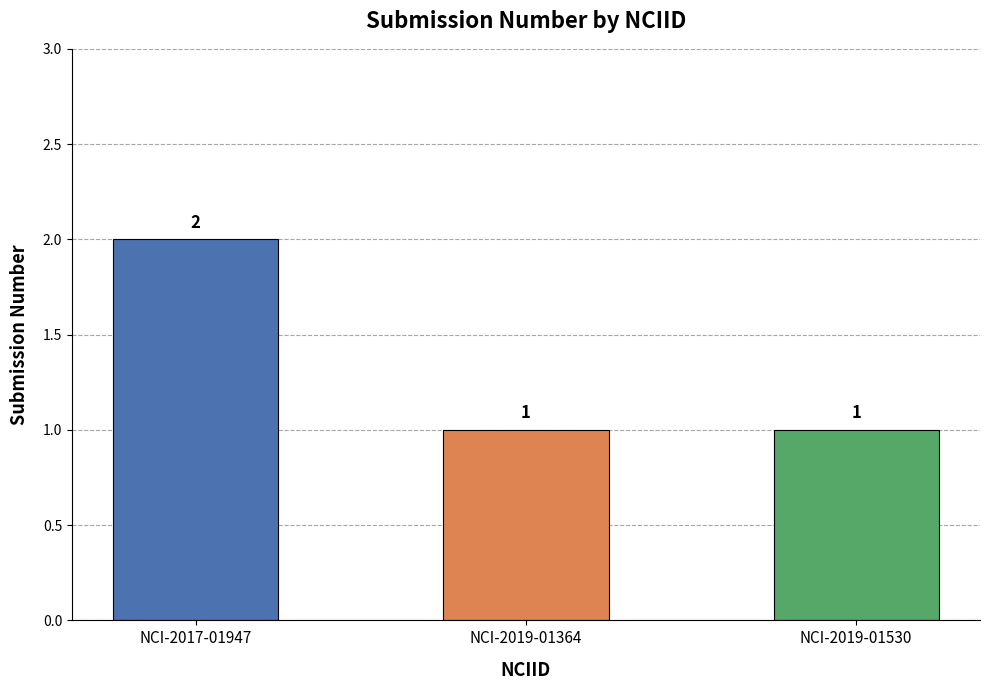

What is the average value?

1